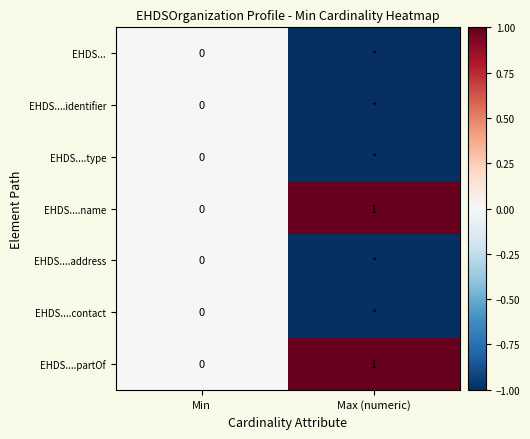

At which label is EHDS....partOf closest to 0?

Min